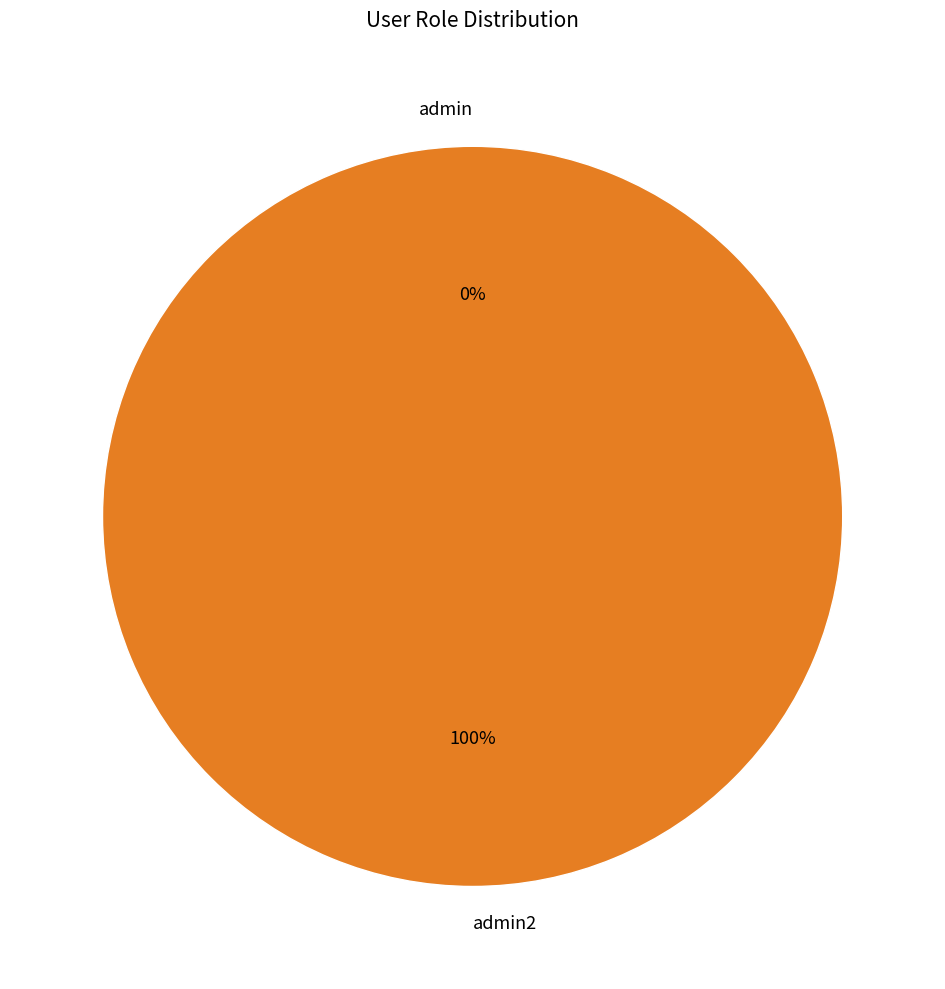

Rank the categories by value from lowest to highest.

admin, admin2